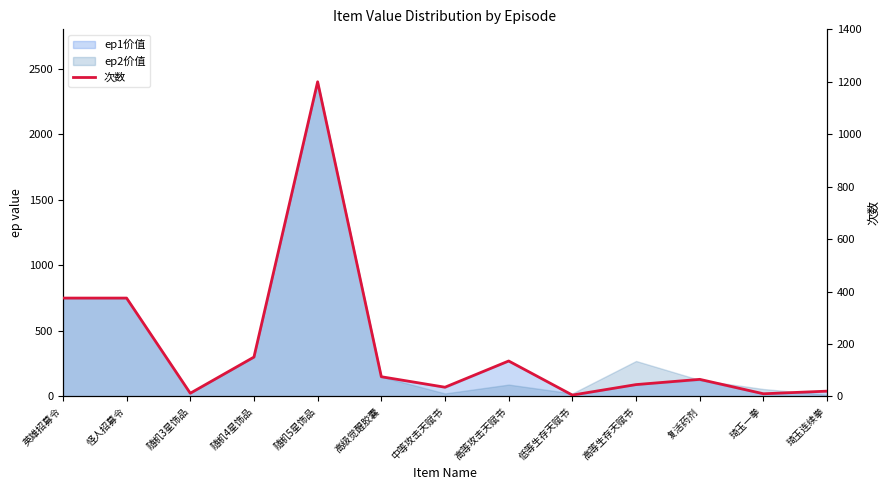

What is the sum of all values?

2502